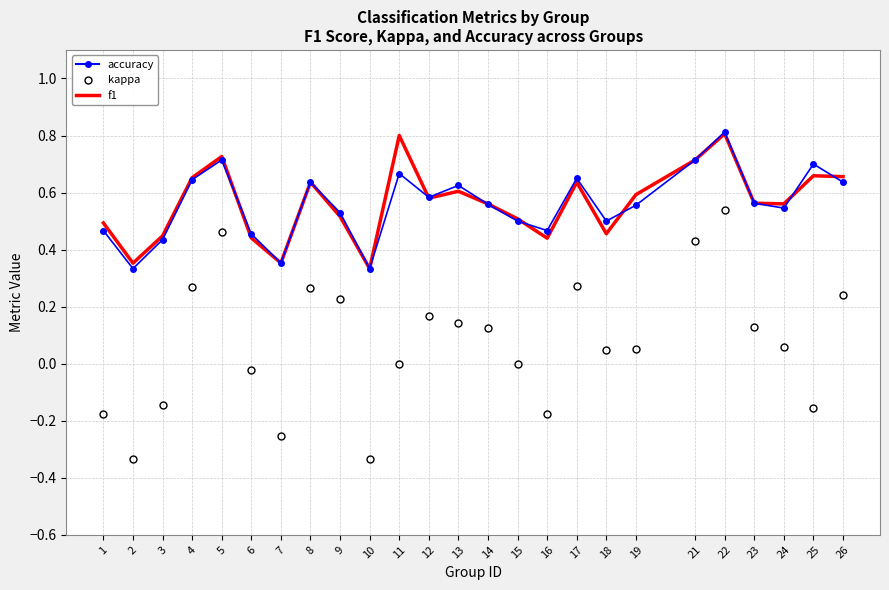

At which label is f1 closest to 0?

10